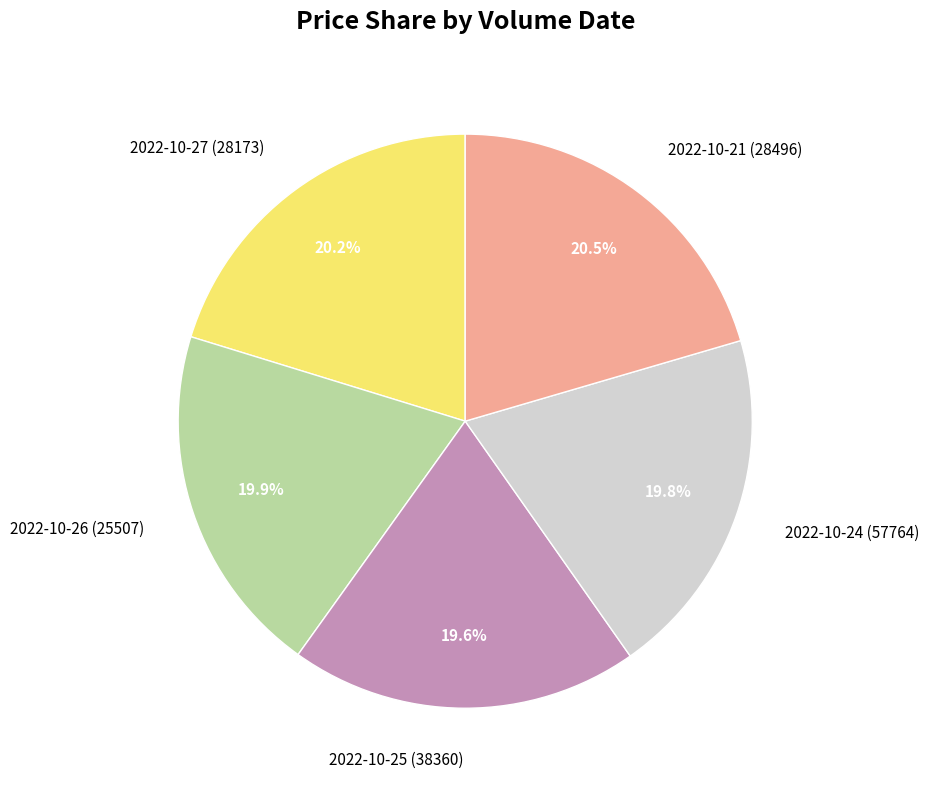

Do 2022-10-26 (25507) and 2022-10-25 (38360) together represent more than half of the pie?

No